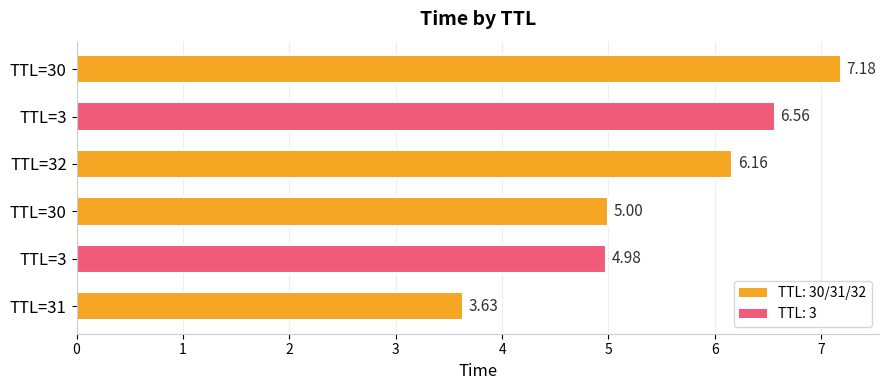

Rank the categories by value from highest to lowest.

TTL=30, TTL=3, TTL=32, TTL=30, TTL=3, TTL=31